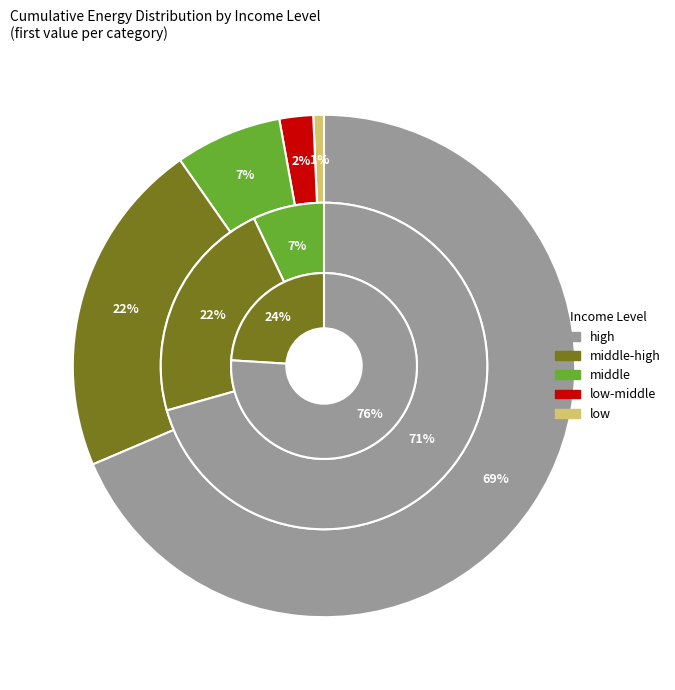

To the nearest percent, what portion does high represent?

69%